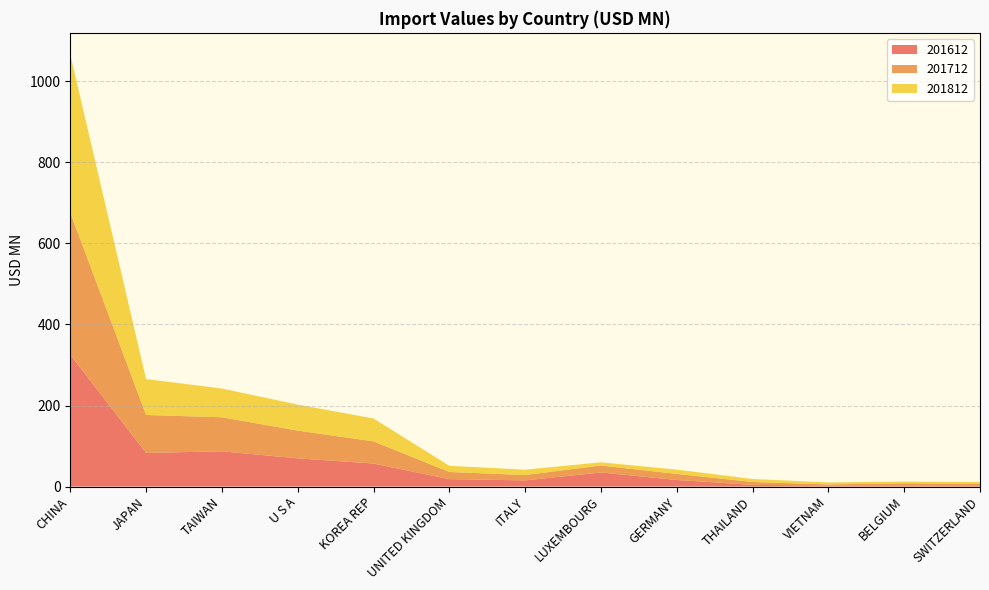

Reading left to right, transcribe all the data shown in this chart.

201612: 325.3	83.1	87.0	69.6	56.8	18.4	15.3	34.8	16.3	4.3	2.7	3.0	2.9
201712: 351.0	93.6	84.1	68.5	54.7	17.6	13.2	17.2	15.0	7.1	2.6	5.2	3.5
201812: 390.1	88.6	70.8	64.2	56.5	15.2	13.2	7.8	10.6	7.3	4.9	4.1	4.5